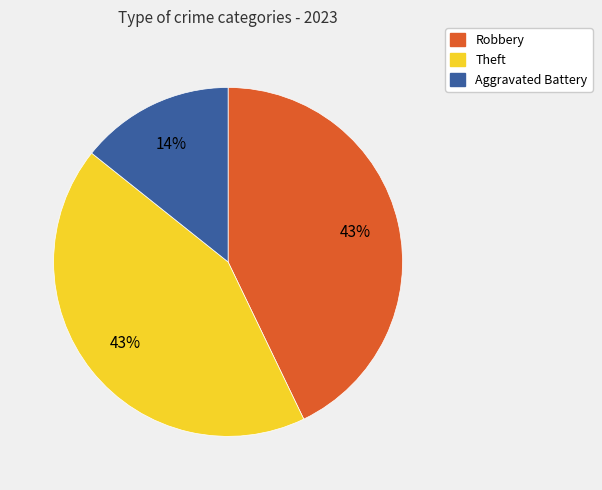

Does any single category account for the majority?

No